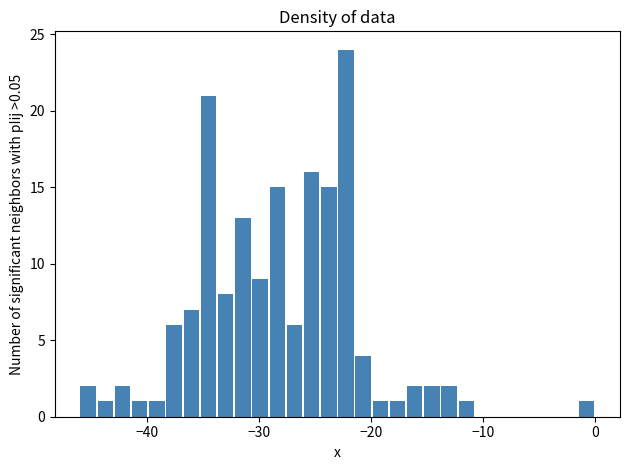

Read against the x-axis, roughly where is the centre of the tallest bar?

-22